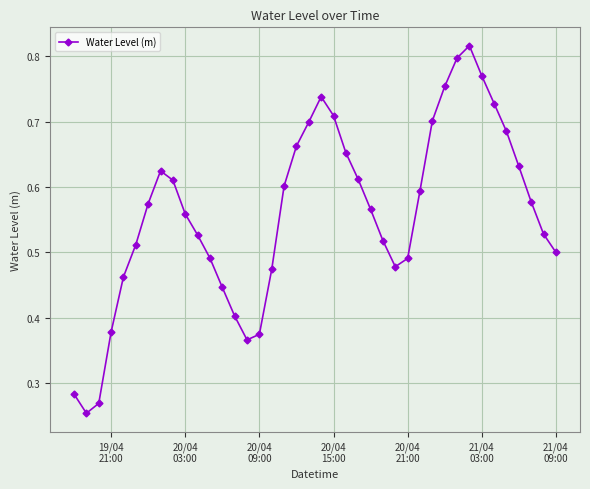

True or false: there are more than 0 points higher than both neighbors.

True